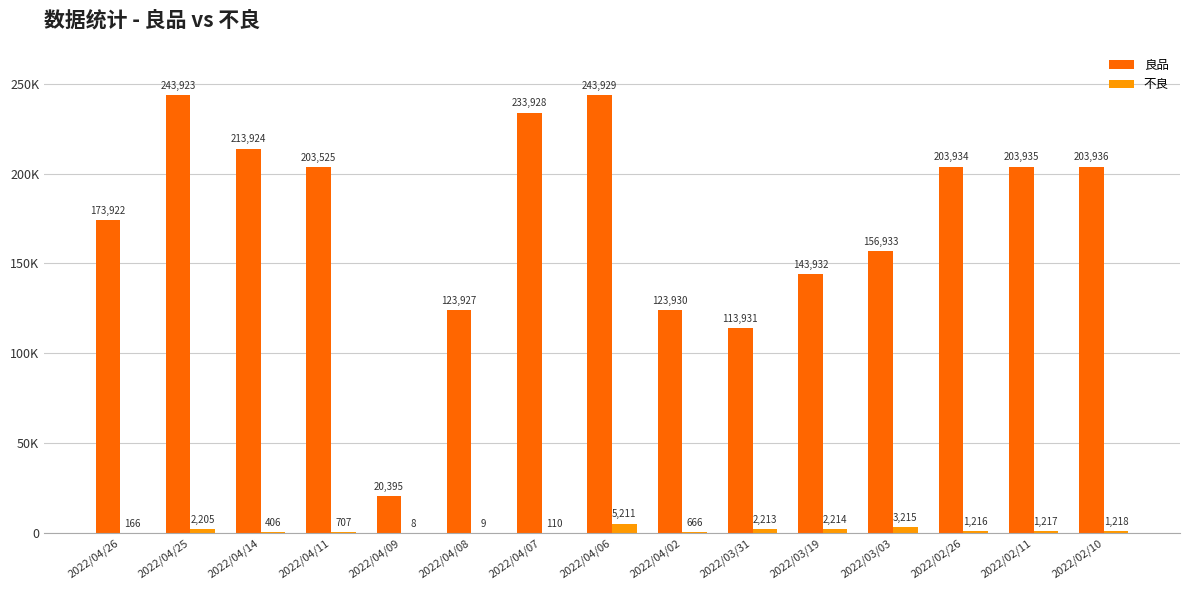

Are the bars grouped side by side (vs. stacked)?

Yes